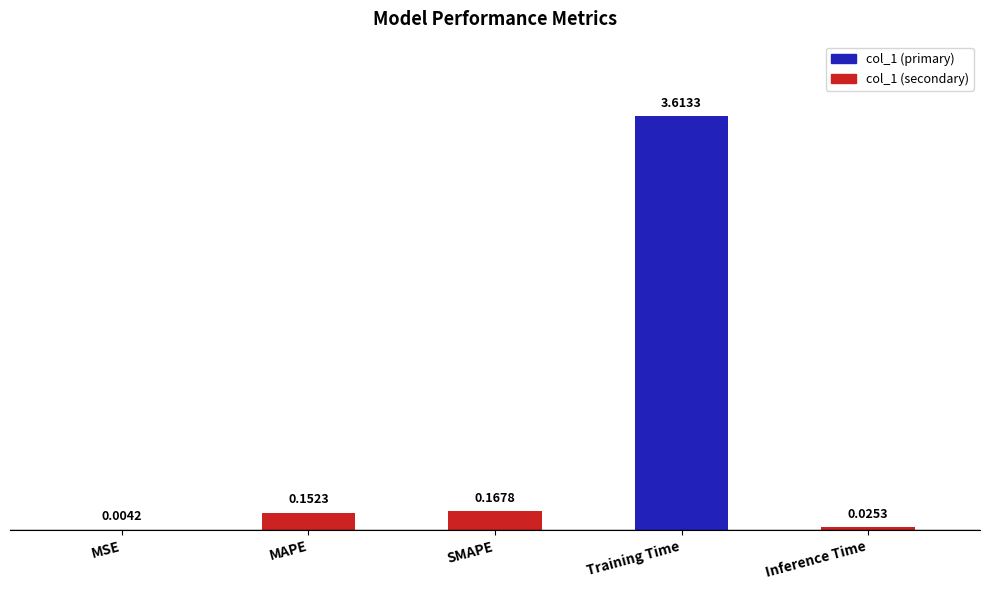

At which category does the chart reach its peak across all series?

Training Time